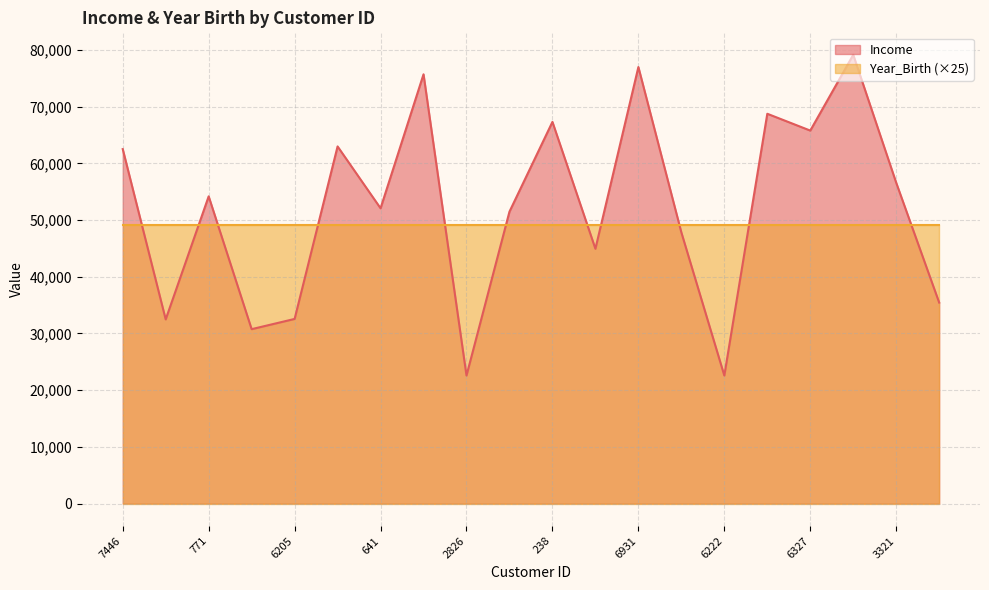

The value at 5081 is 19389. True or false?

False